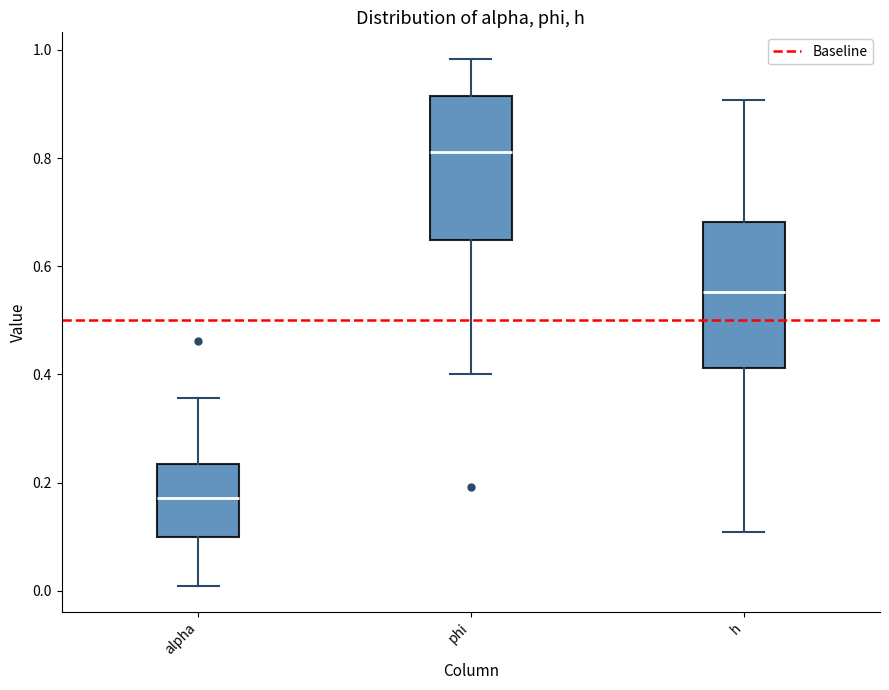

Reading left to right, read every box against the y-axis: the position of its median line, the range the box covers, and the ends of its whiskers. The values are not printed on the chart, so give them approximately, as read against the axis.

alpha: median 0.18, box 0.10 to 0.24, whiskers 0.00 to 0.36
phi: median 0.82, box 0.64 to 0.92, whiskers 0.40 to 0.98
h: median 0.56, box 0.42 to 0.68, whiskers 0.10 to 0.90